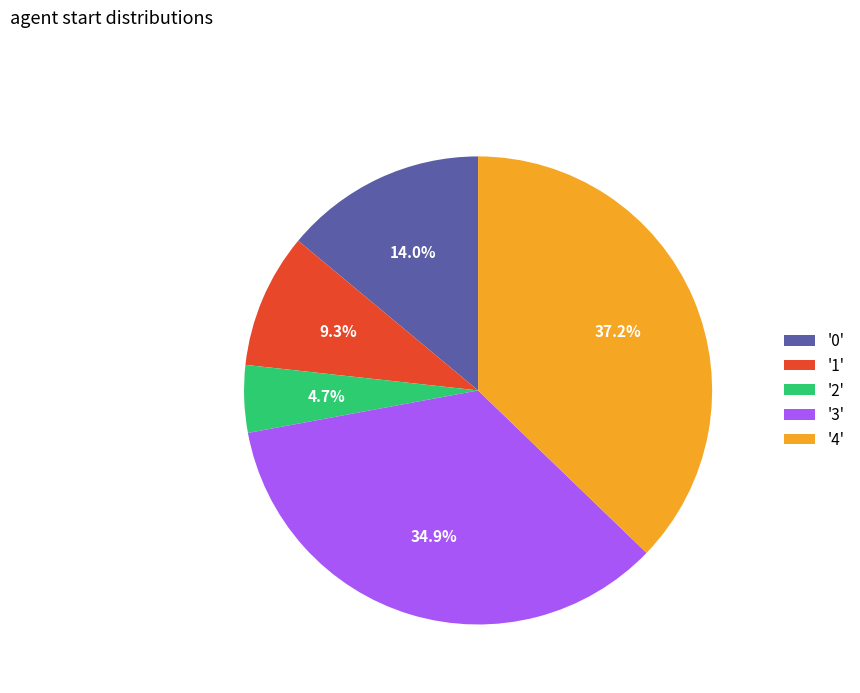

Approximately how many times larger is the value at '2' compared to '1'?

0.5